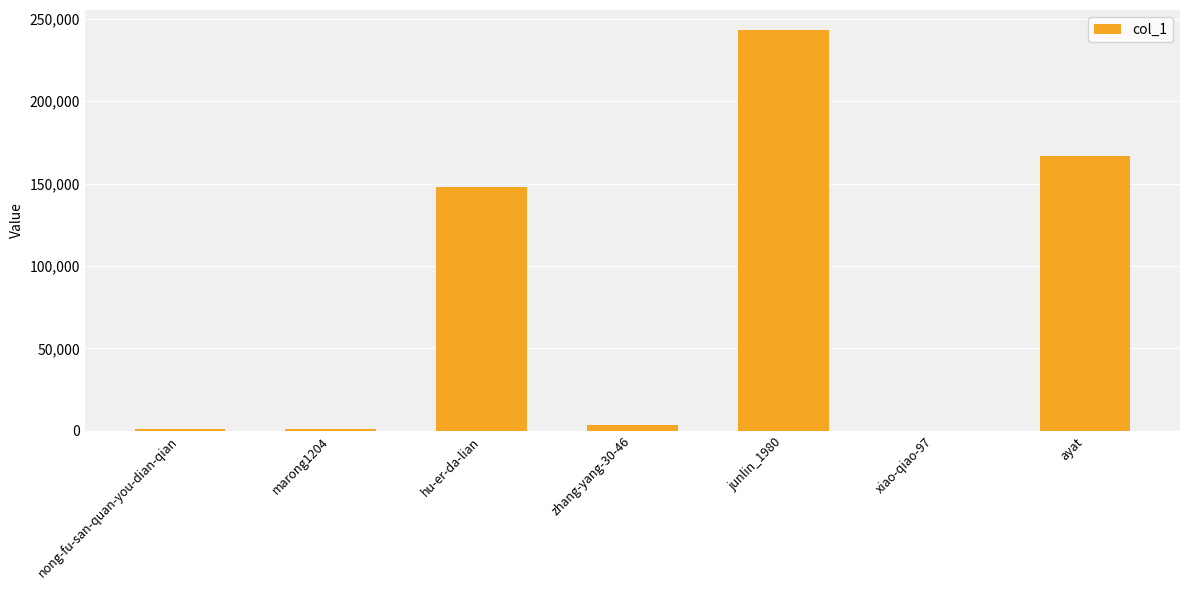

What is the sum of all values?

563634